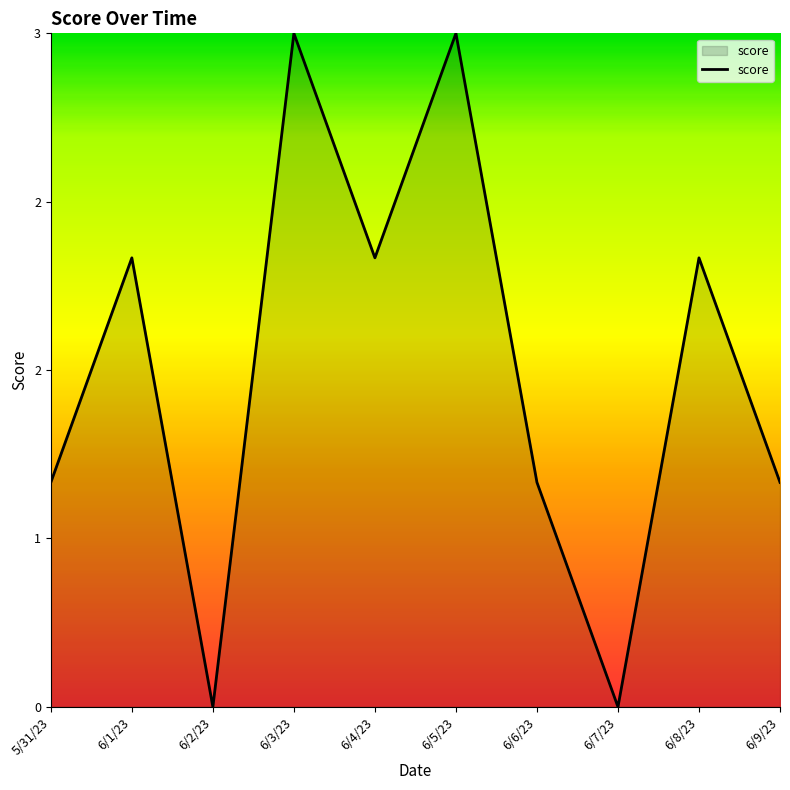

Reading left to right, list all the values displayed in this chart.

5/31/23=1	6/1/23=2	6/2/23=0	6/3/23=3	6/4/23=2	6/5/23=3	6/6/23=1	6/7/23=0	6/8/23=2	6/9/23=1